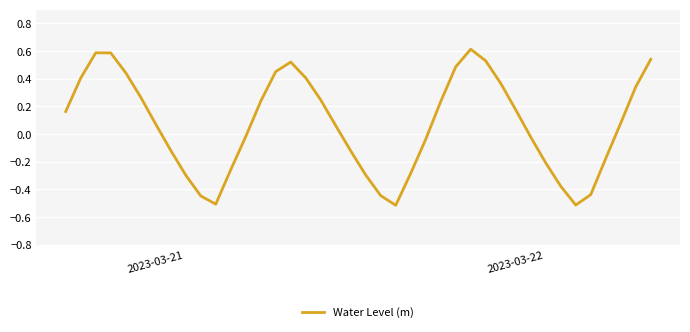

What is the minimum value shown in the chart?

-0.5